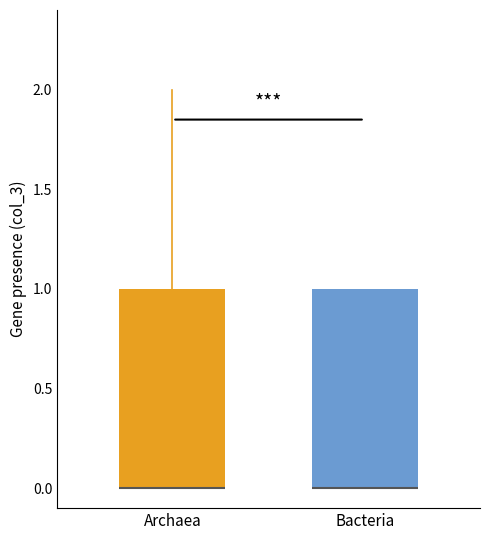

Reading left to right, transcribe this box plot: for each box, give where its median line is, the range the box spans, and where its two whiskers end, as read against the y-axis. The values are not printed on the chart, so give them approximately, as read against the axis.

Archaea: median 0 (drawn on the box's lower edge), box 0 to 1, whiskers 0 to 2
Bacteria: median 0 (drawn on the box's lower edge), box 0 to 1, whiskers 0 to 1